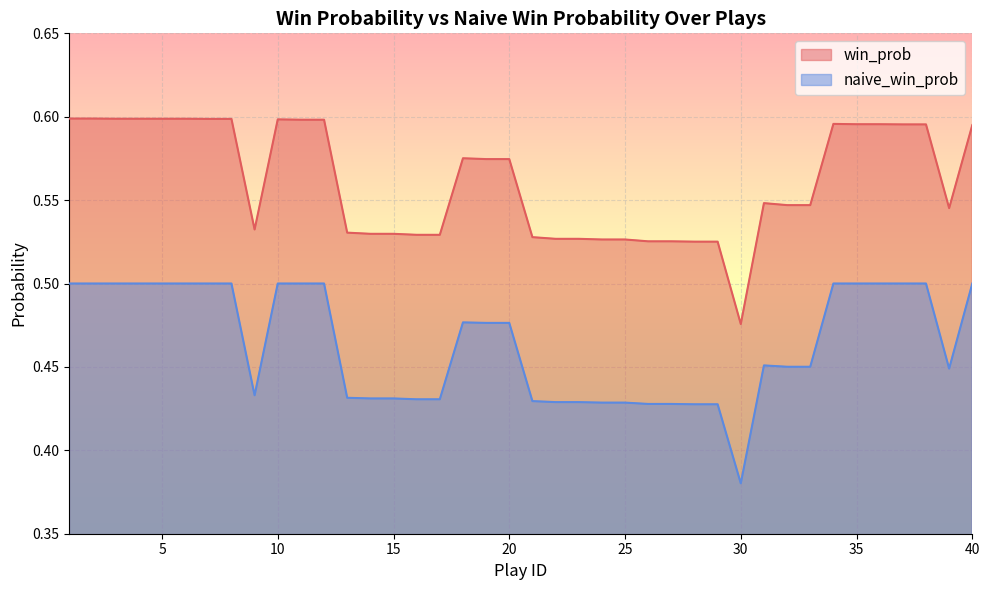

At how many categories does at least one series exceed 0?

40